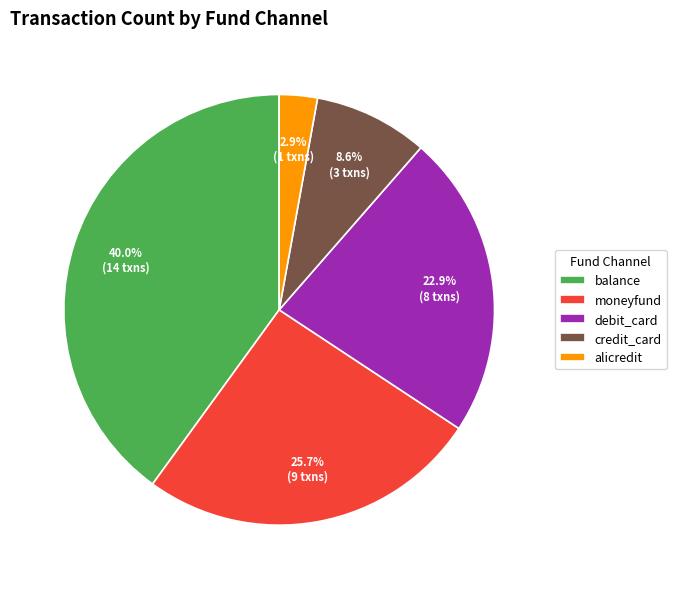

To the nearest percent, what is the difference between the largest and smallest slice percentages?

37%